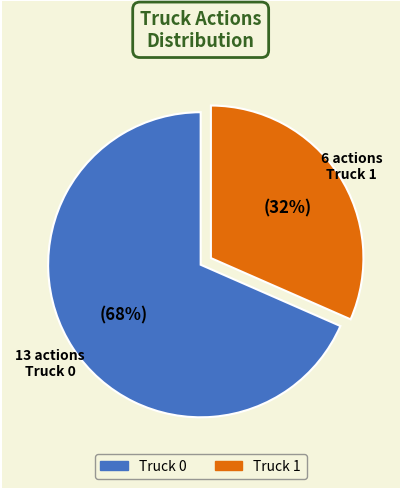

Is Truck 1 the majority of the pie?

No